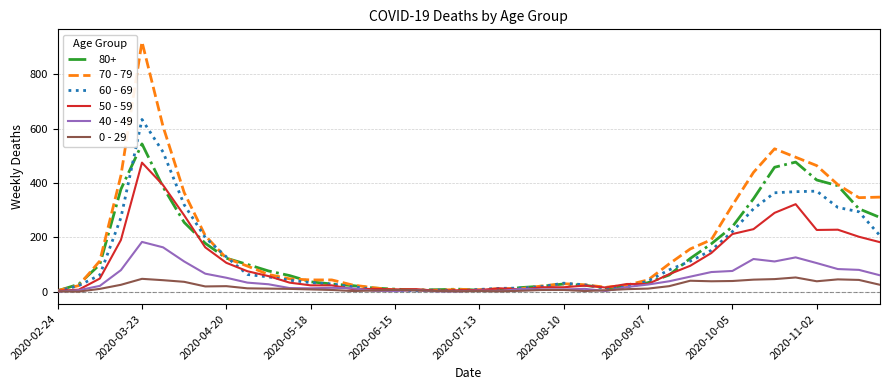

Which series has the largest range (max minus min)?

70 - 79